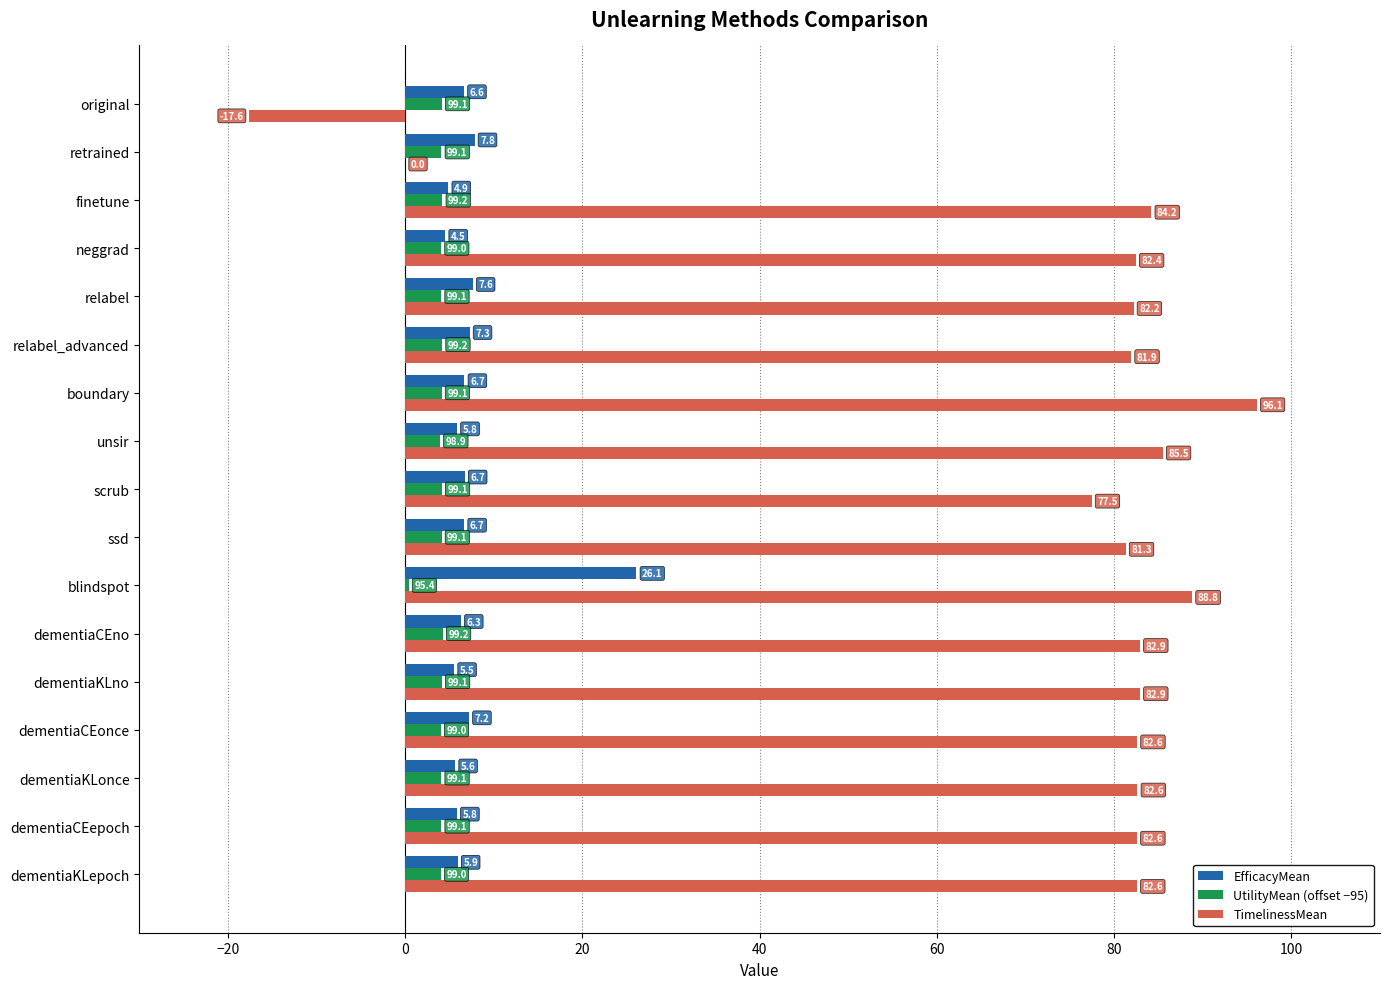

At which category is the sum across all series the highest?

blindspot